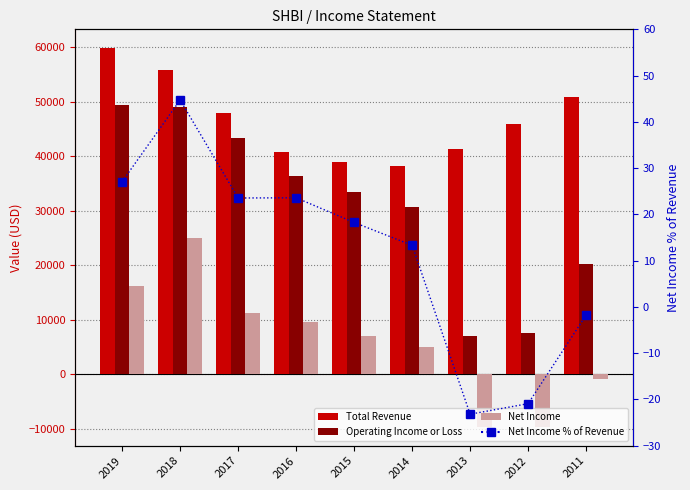

What is the difference between the highest and lowest values at 2016?

40676.4